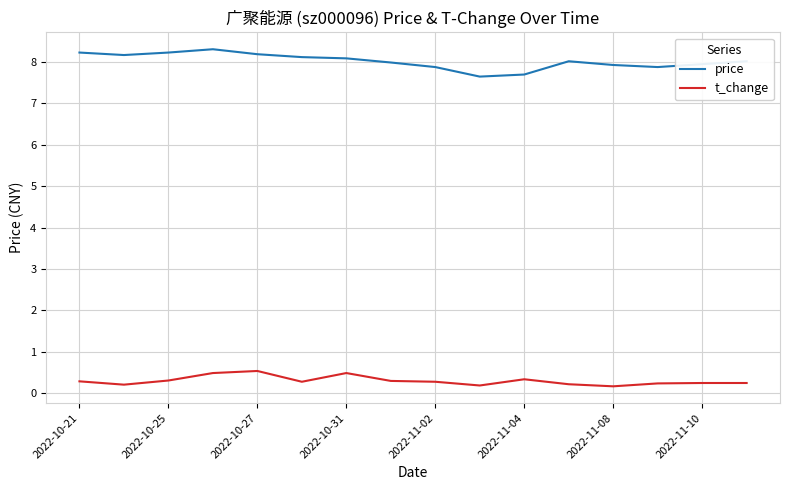

True or false: price and t_change cross at least once.

False